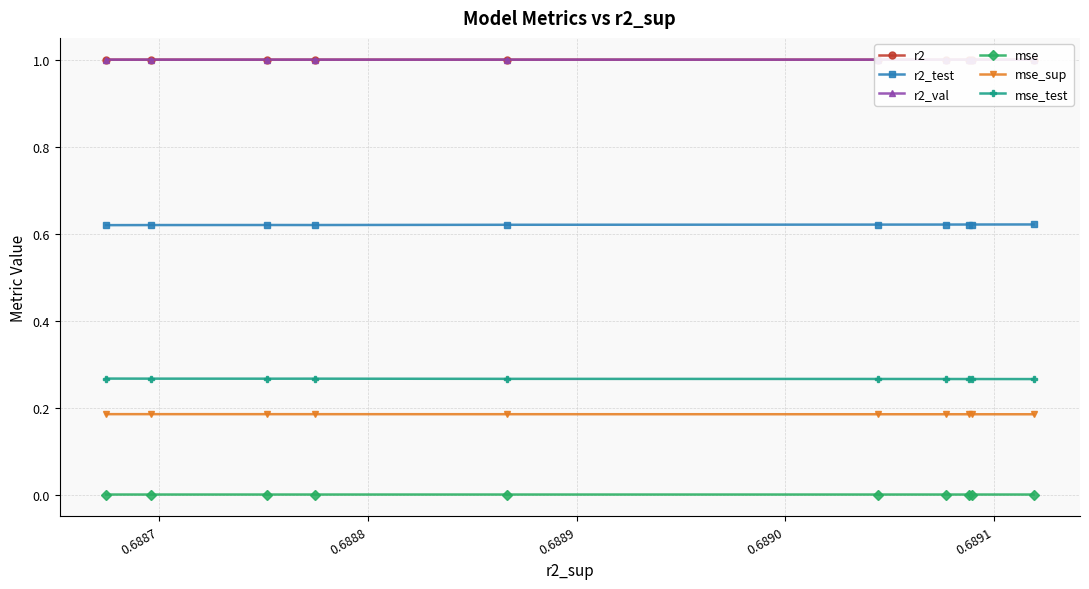

True or false: r2_test and mse intersect in this chart.

False